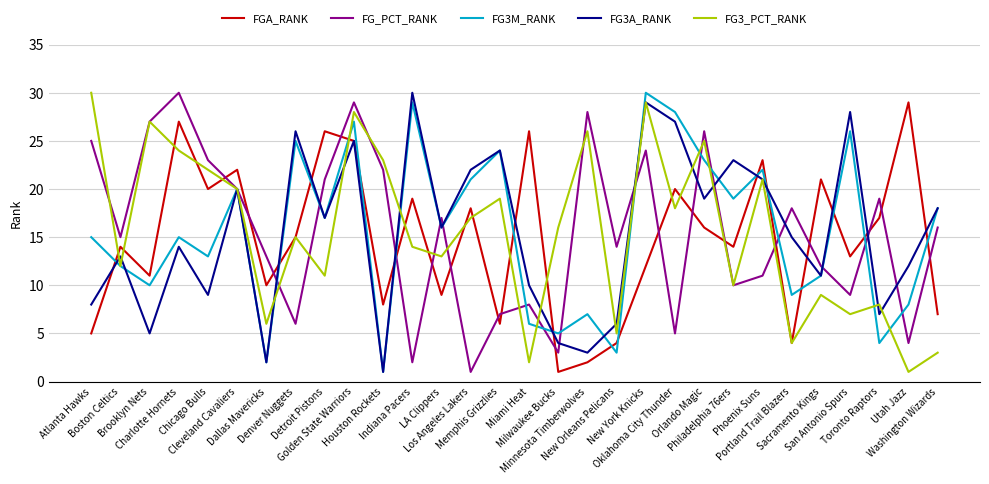

How many values in the FG_PCT_RANK series are below 16?

15